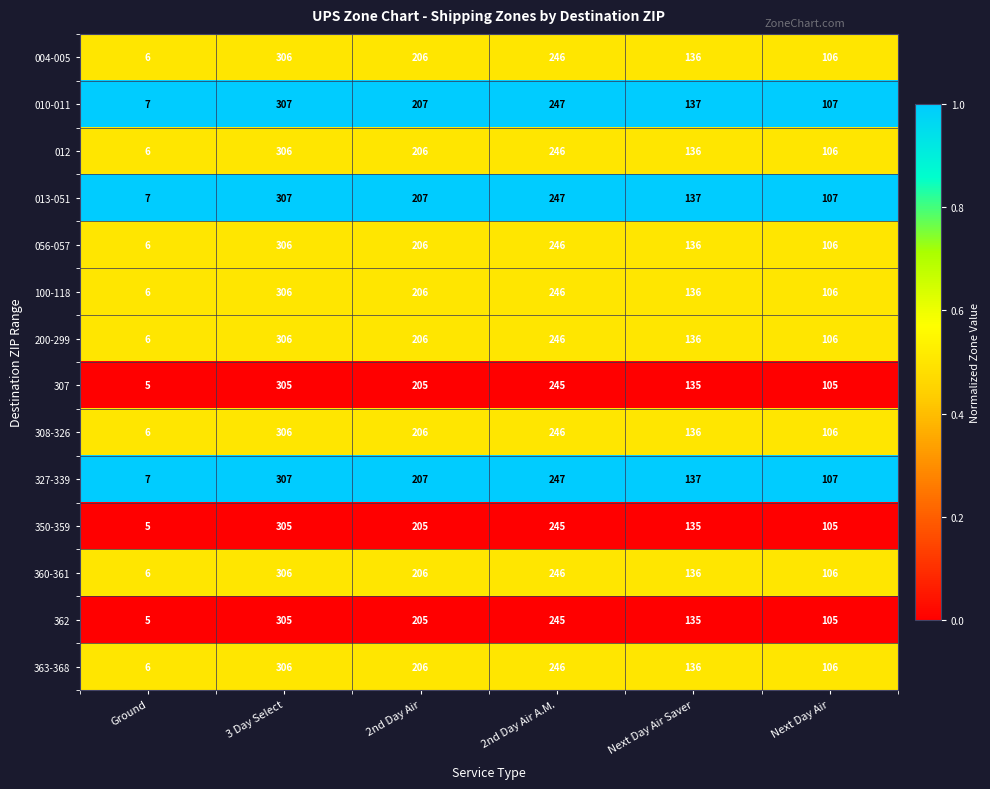

Rank the categories by 056-057 value from highest to lowest.

3 Day Select, 2nd Day Air A.M., 2nd Day Air, Next Day Air Saver, Next Day Air, Ground